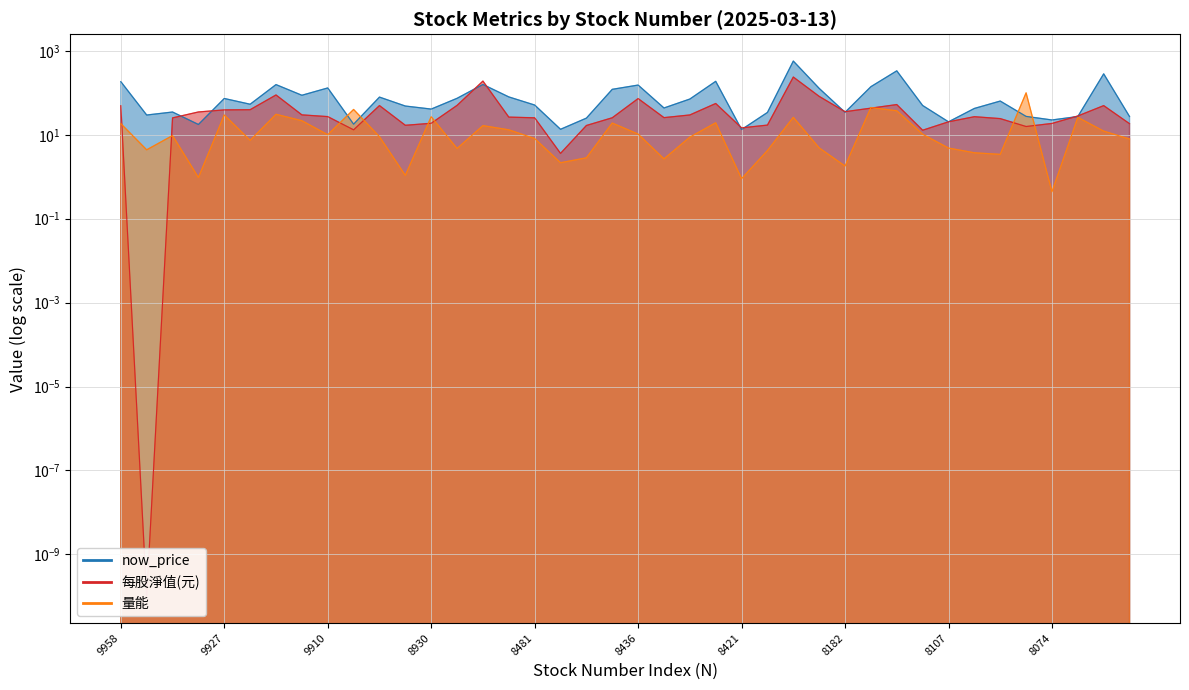

Rank the series by their average value, from lowest to highest.

量能, 每股淨值(元), now_price